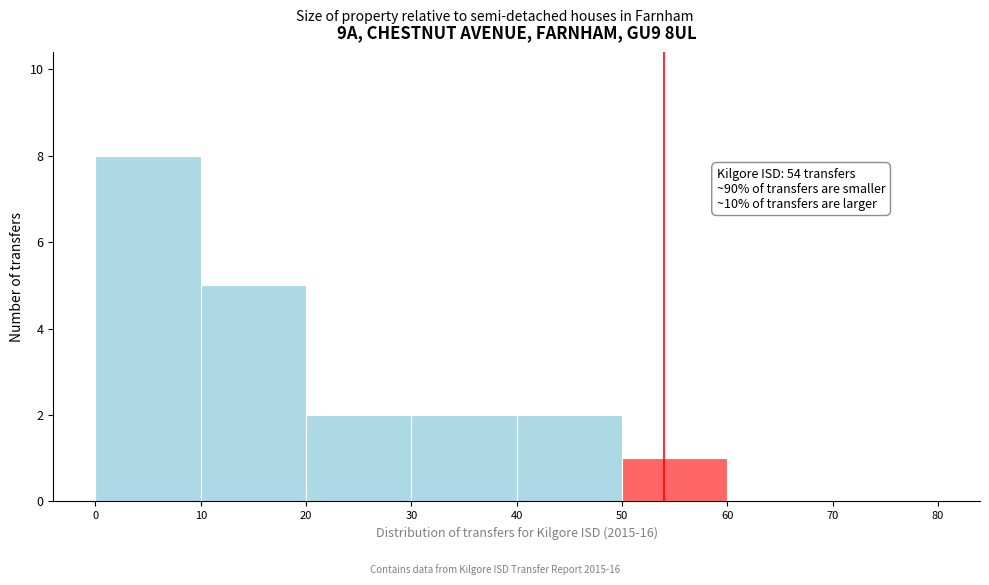

Which range on the x-axis has the tallest bar?

0 to 10